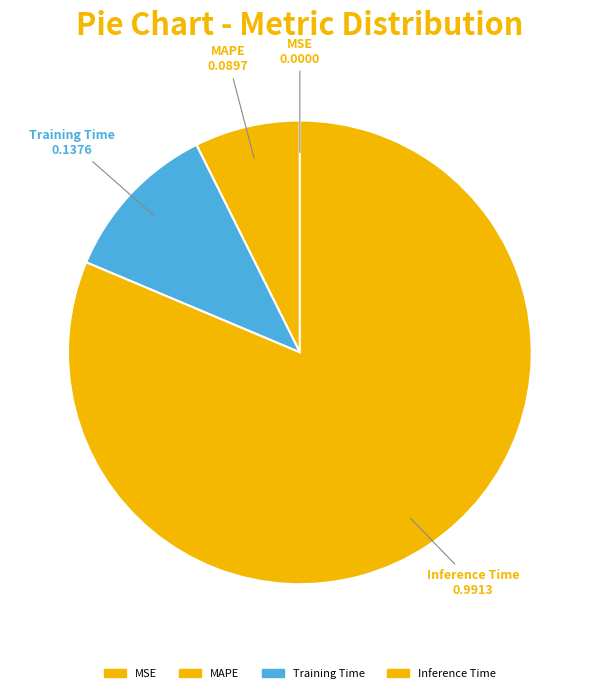

Combined, do Inference Time and MAPE account for over 50%?

Yes